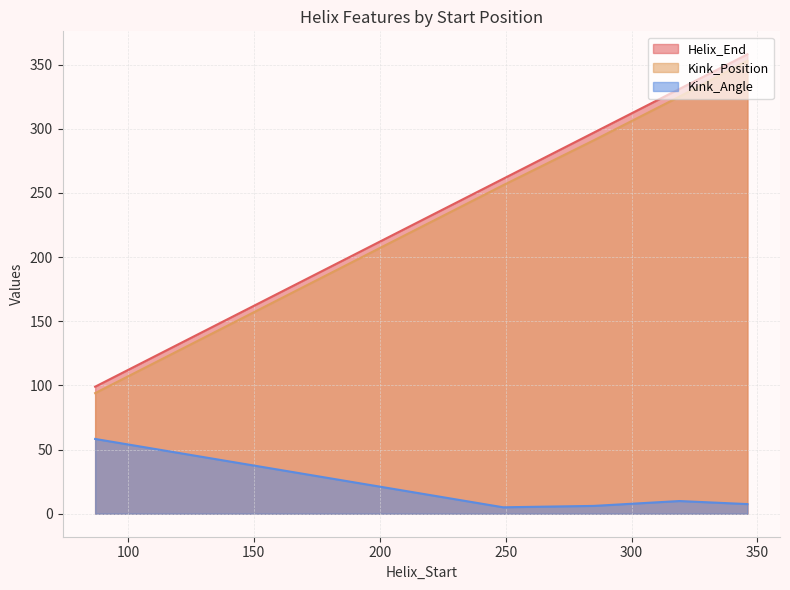

At which label does Kink_Position reach its peak?

346